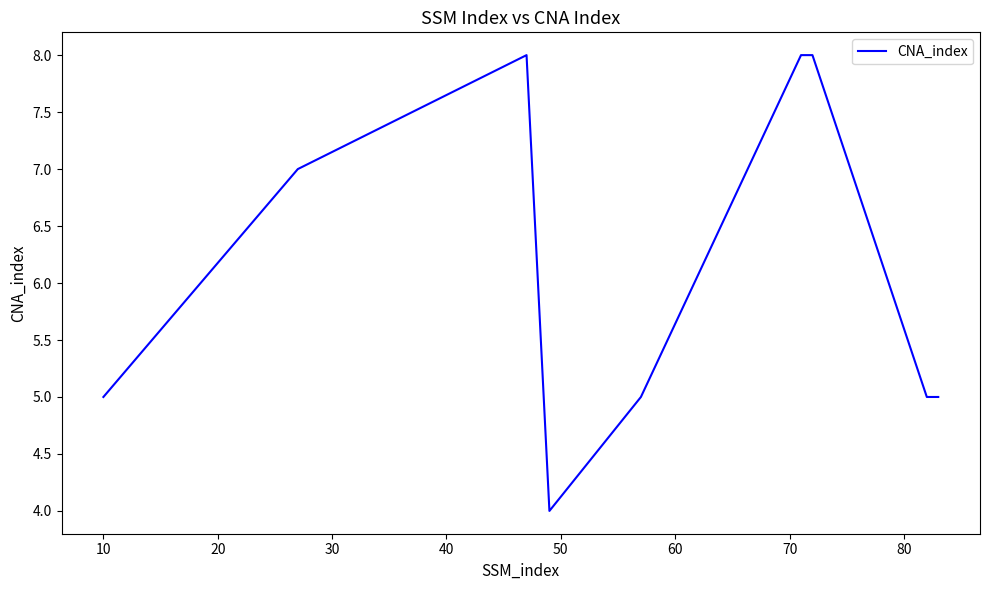

Does the chart have visible grid lines?

No